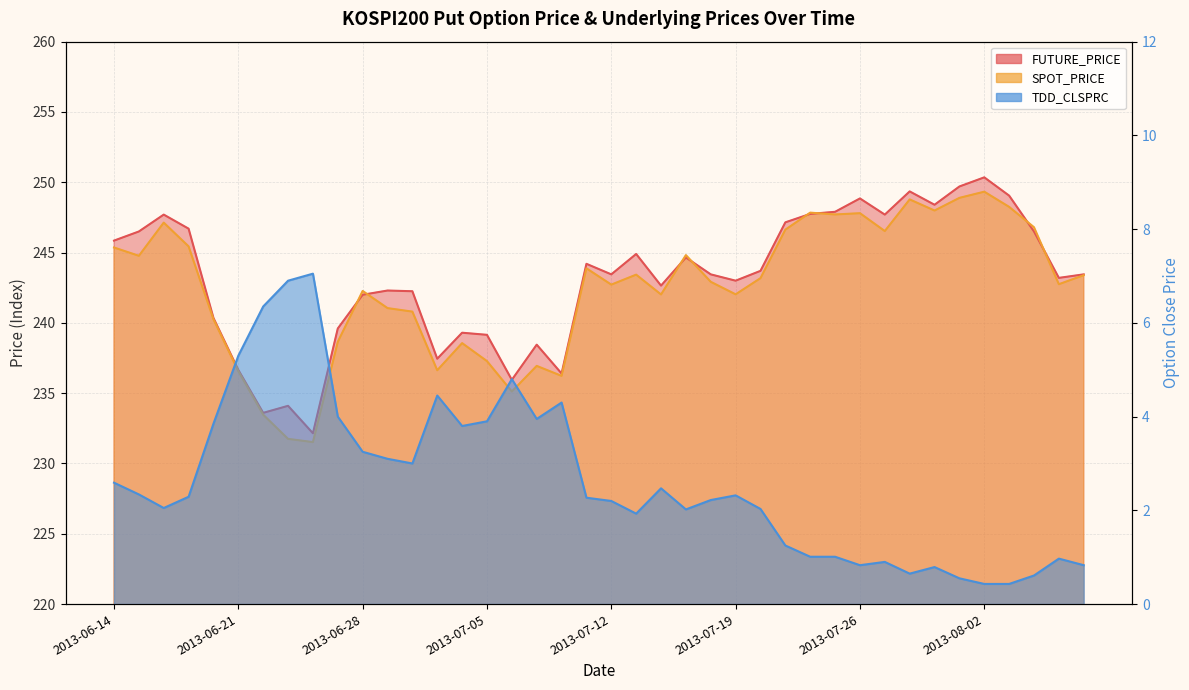

What is the difference between the TDD_CLSPRC values at 2013-07-01 and 2013-06-19?

0.8